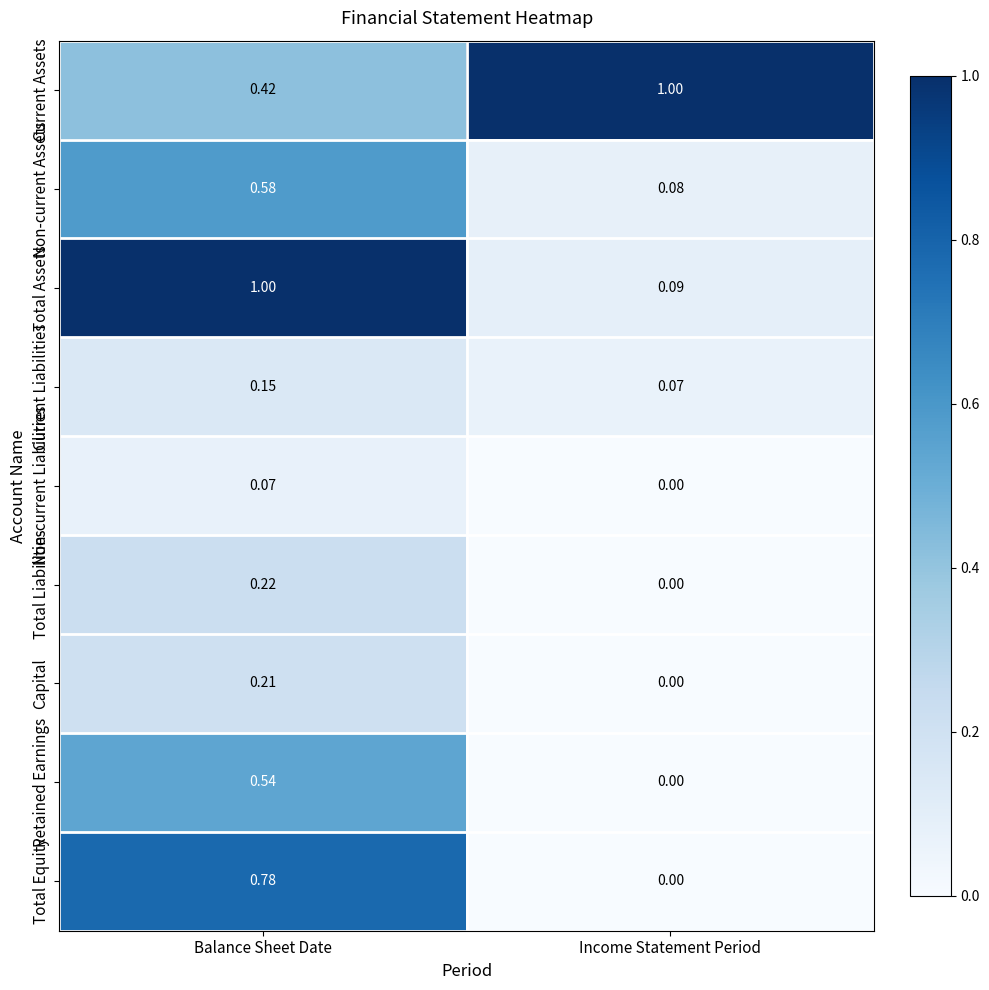

At which label is Non-current Assets closest to 0?

Income Statement Period